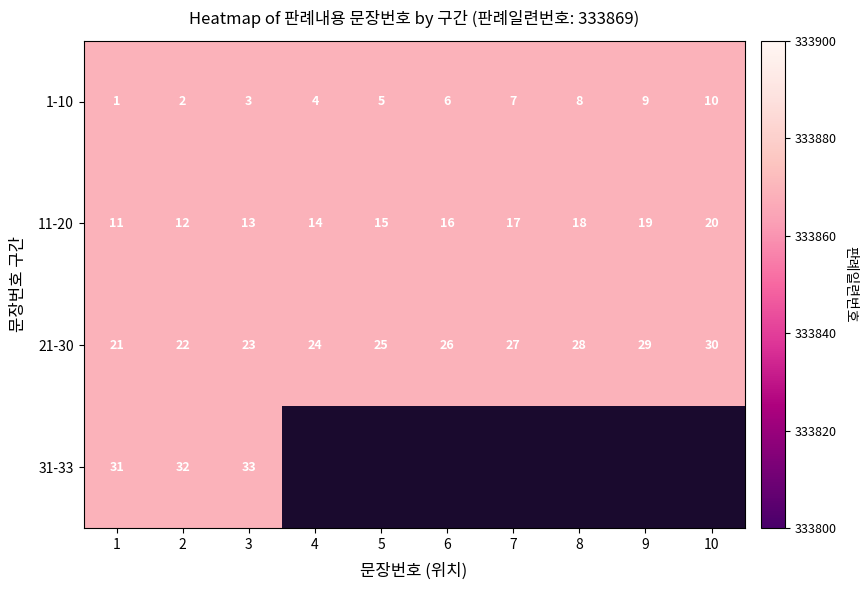

Reading left to right, list all the values displayed in this chart.

1-10: 0=333869	1=333869	2=333869	3=333869	4=333869	5=333869	6=333869	7=333869	8=333869	9=333869
11-20: 0=333869	1=333869	2=333869	3=333869	4=333869	5=333869	6=333869	7=333869	8=333869	9=333869
21-30: 0=333869	1=333869	2=333869	3=333869	4=333869	5=333869	6=333869	7=333869	8=333869	9=333869
31-33: 0=333869	1=333869	2=333869	3=0	4=0	5=0	6=0	7=0	8=0	9=0